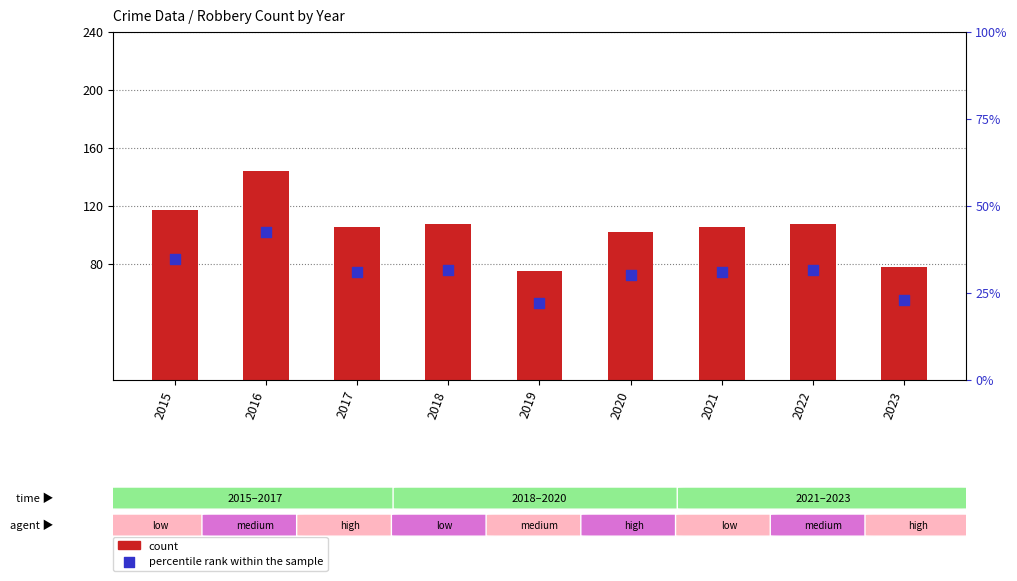

Which series has the largest total across all categories?

count